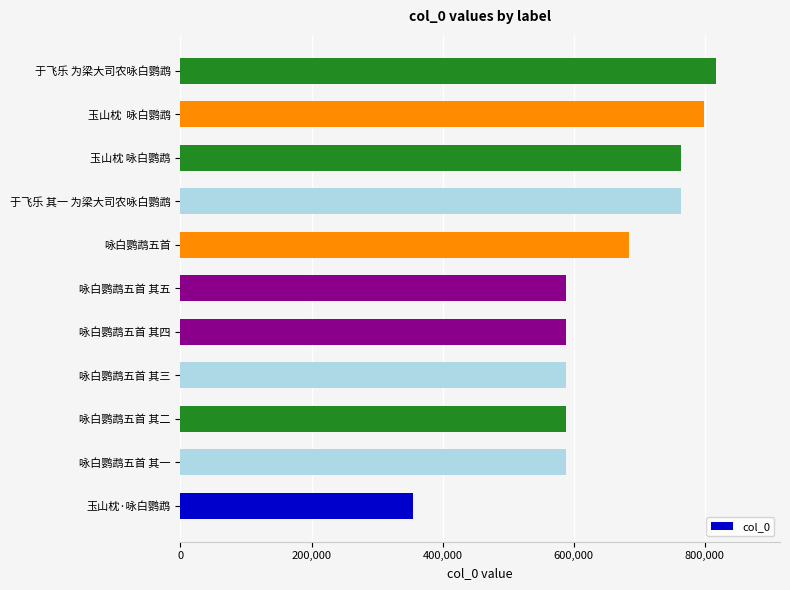

What is the ratio of the value at 玉山枕  咏白鹦鹉 to the value at 咏白鹦鹉五首 其三?

1.4